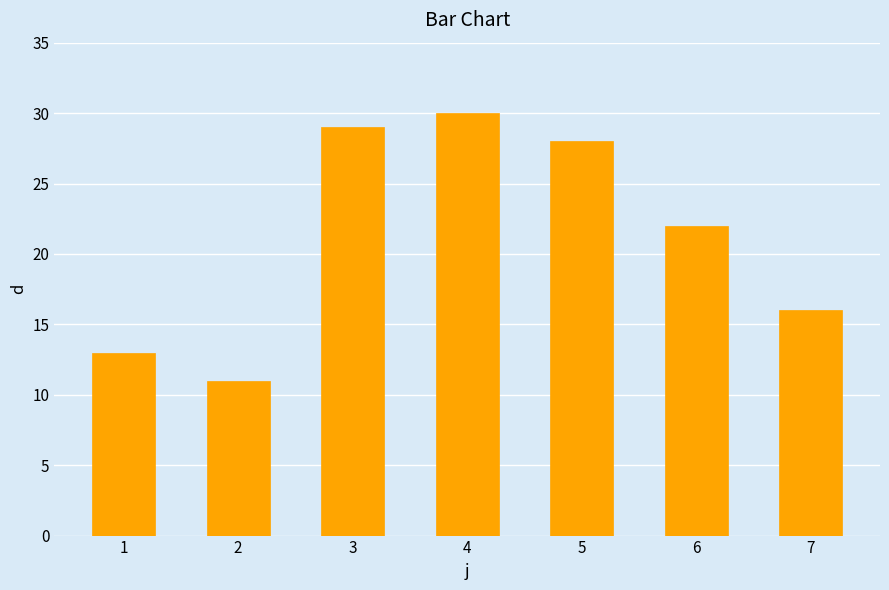

At which label is the value closest to 20?

6